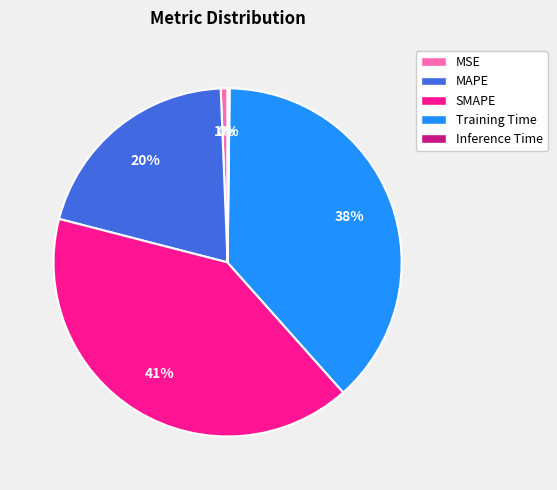

To the nearest percent, what portion does MAPE represent?

20%